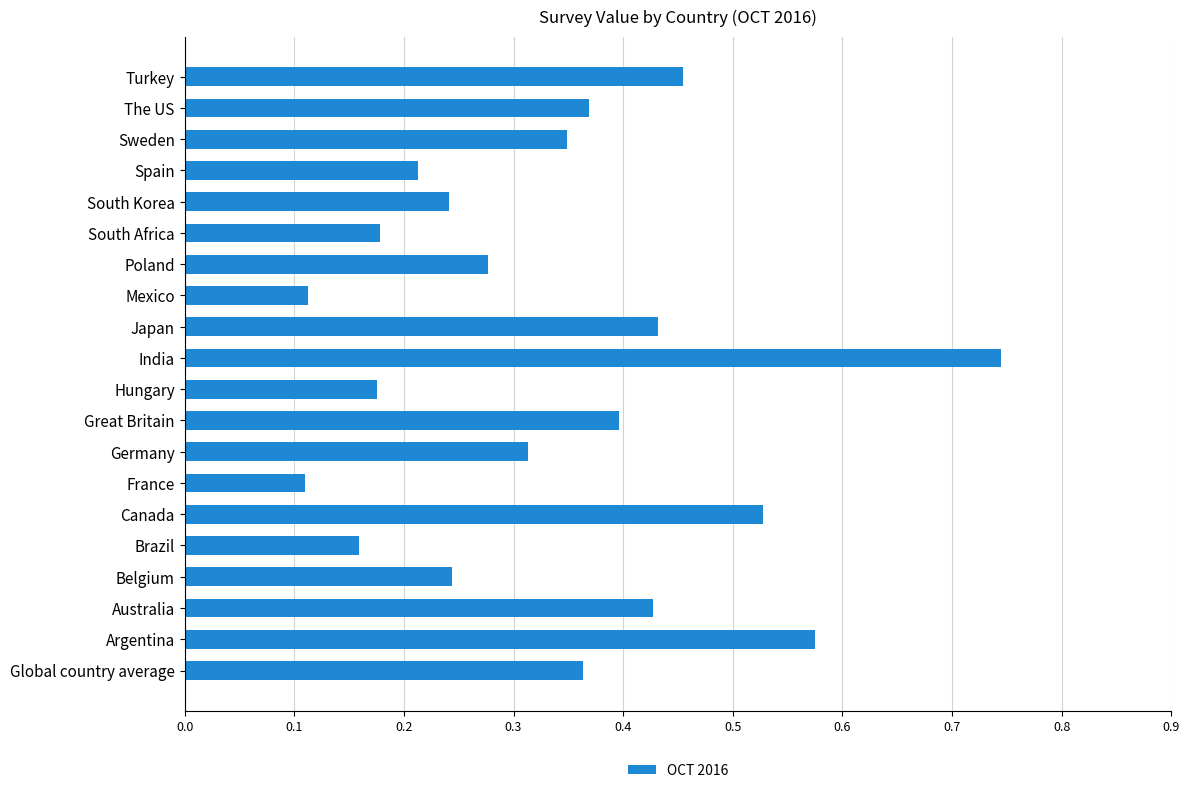

Which label corresponds to the largest value in the chart?

India